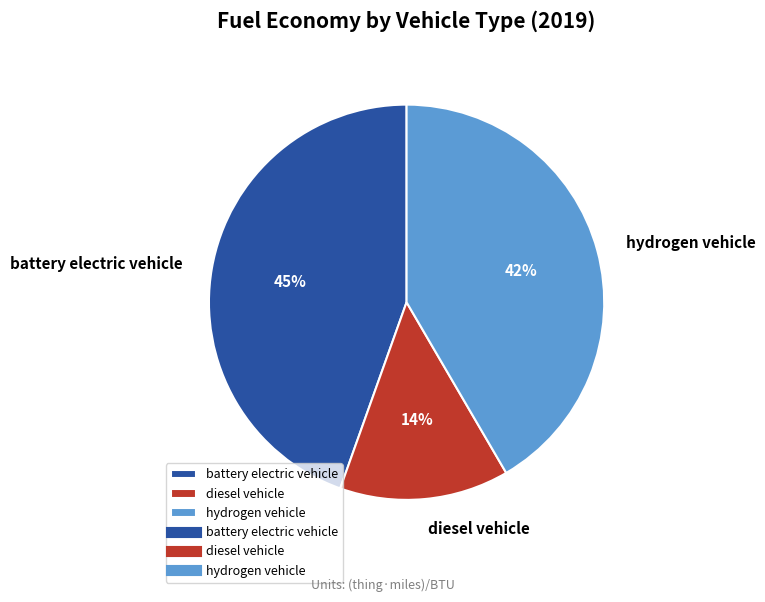

To the nearest percent, what percentage of the pie is hydrogen vehicle?

42%